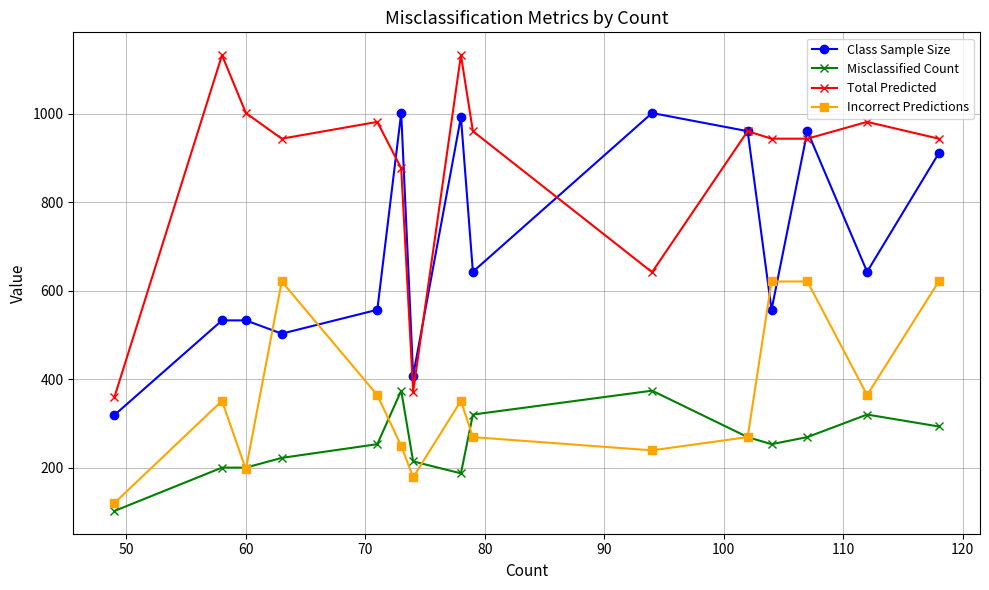

Which series has the widest spread of values?

Total Predicted